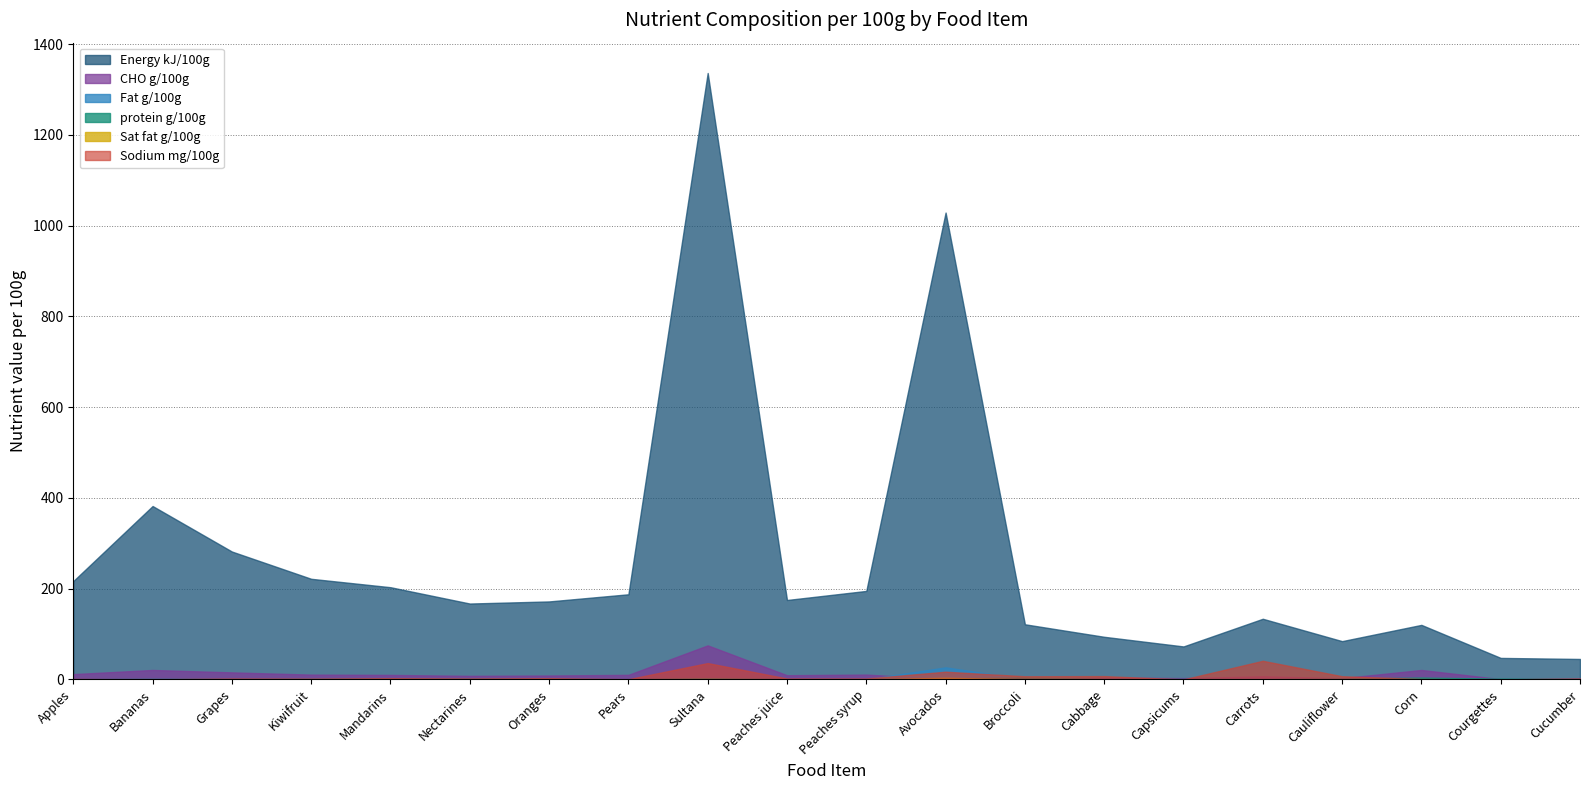

Reading left to right, list all the values displayed in this chart.

Energy kJ/100g: Apples=216.7	Bananas=382.1	Grapes=281.8	Kiwifruit=221.7	Mandarins=203.2	Nectarines=167.2	Oranges=171.8	Pears=187.6	Sultana=1336.5	Peaches juice=175.0	Peaches syrup=195.0	Avocados=1028.9	Broccoli=121.5	Cabbage=93.9	Capsicums=72.6	Carrots=133.6	Cauliflower=84.3	Corn=120.2	Courgettes=47.4	Cucumber=45.0
CHO g/100g: Apples=11.6	Bananas=20.8	Grapes=15.5	Kiwifruit=10.6	Mandarins=9.8	Nectarines=7.8	Oranges=8.6	Pears=10.0	Sultana=75.0	Peaches juice=9.2	Peaches syrup=10.6	Avocados=0.6	Broccoli=1.8	Cabbage=3.9	Capsicums=2.9	Carrots=6.8	Cauliflower=2.6	Corn=20.8	Courgettes=0.6	Cucumber=1.9
protein g/100g: Apples=0.5	Bananas=1.0	Grapes=0.8	Kiwifruit=0.9	Mandarins=1.2	Nectarines=1.1	Oranges=0.9	Pears=0.4	Sultana=2.8	Peaches juice=0.5	Peaches syrup=0.5	Avocados=2.0	Broccoli=4.3	Cabbage=1.2	Capsicums=0.9	Carrots=0.6	Cauliflower=1.9	Corn=4.1	Courgettes=1.8	Cucumber=0.8
Fat g/100g: Apples=0.3	Bananas=0.3	Grapes=0.2	Kiwifruit=0.7	Mandarins=0.4	Nectarines=0.4	Oranges=0.3	Pears=0.3	Sultana=0.4	Peaches juice=0.1	Peaches syrup=0.1	Avocados=26.6	Broccoli=0.5	Cabbage=0.2	Capsicums=0.2	Carrots=0.2	Cauliflower=0.2	Corn=2.3	Courgettes=0.2	Cucumber=0.0
Sat fat g/100g: Apples=0.0	Bananas=0.1	Grapes=0.1	Kiwifruit=0.2	Mandarins=0.0	Nectarines=0.0	Oranges=0.1	Pears=0.0	Sultana=0.2	Peaches juice=0.0	Peaches syrup=0.0	Avocados=3.7	Broccoli=0.1	Cabbage=0.0	Capsicums=0.0	Carrots=0.0	Cauliflower=0.0	Corn=0.3	Courgettes=0.0	Cucumber=0.0
Sodium mg/100g: Apples=1.0	Bananas=0.0	Grapes=2.0	Kiwifruit=1.8	Mandarins=2.7	Nectarines=2.0	Oranges=2.7	Pears=0.5	Sultana=36.0	Peaches juice=2.0	Peaches syrup=2.0	Avocados=17.0	Broccoli=6.9	Cabbage=7.3	Capsicums=0.0	Carrots=41.0	Cauliflower=7.0	Corn=1.0	Courgettes=0.0	Cucumber=1.9